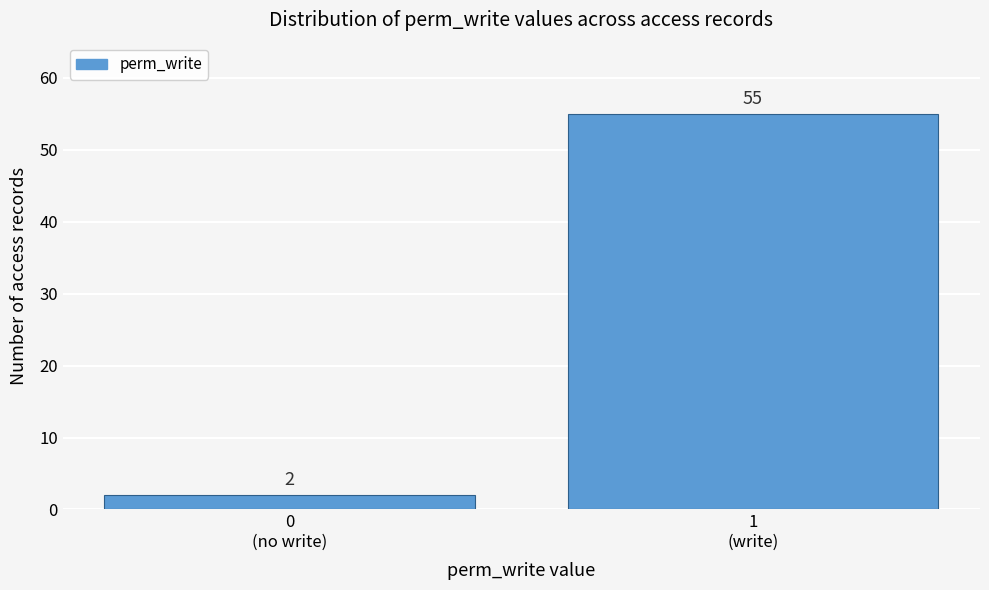

Reading left to right, extract all data points from this chart.

2	55